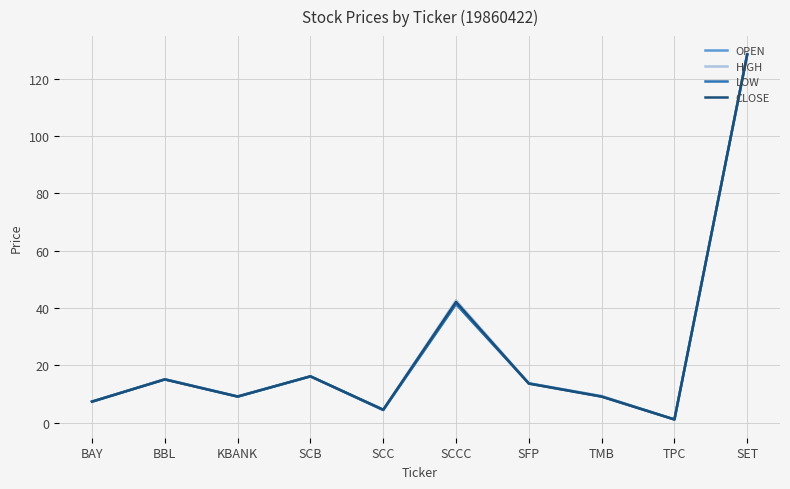

Where does the LOW series first go above 13?

BBL